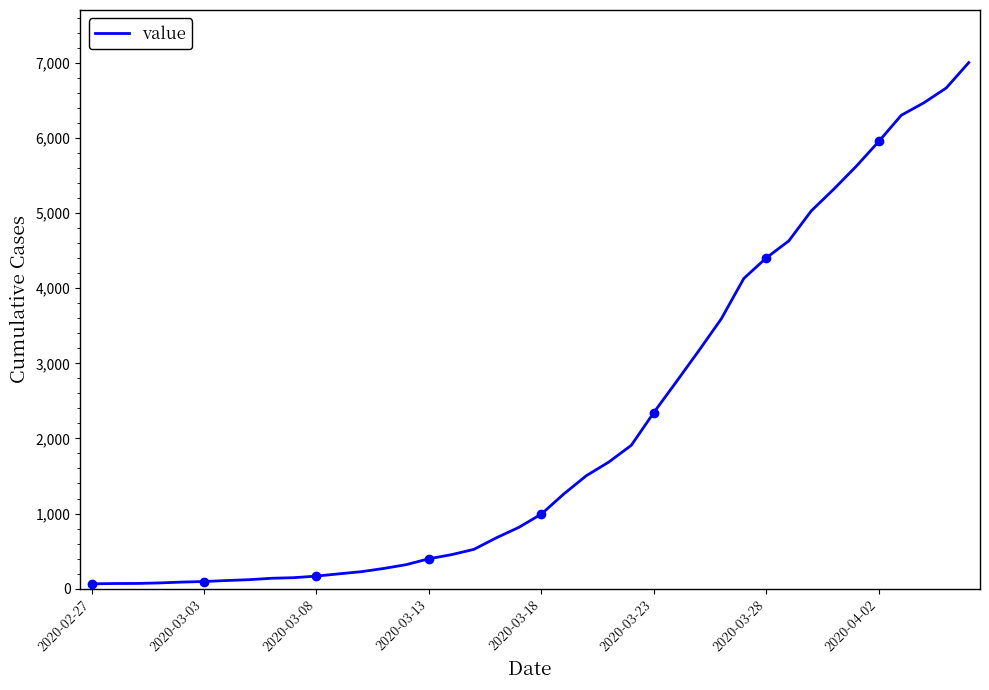

What is the highest value of the value series?

7004